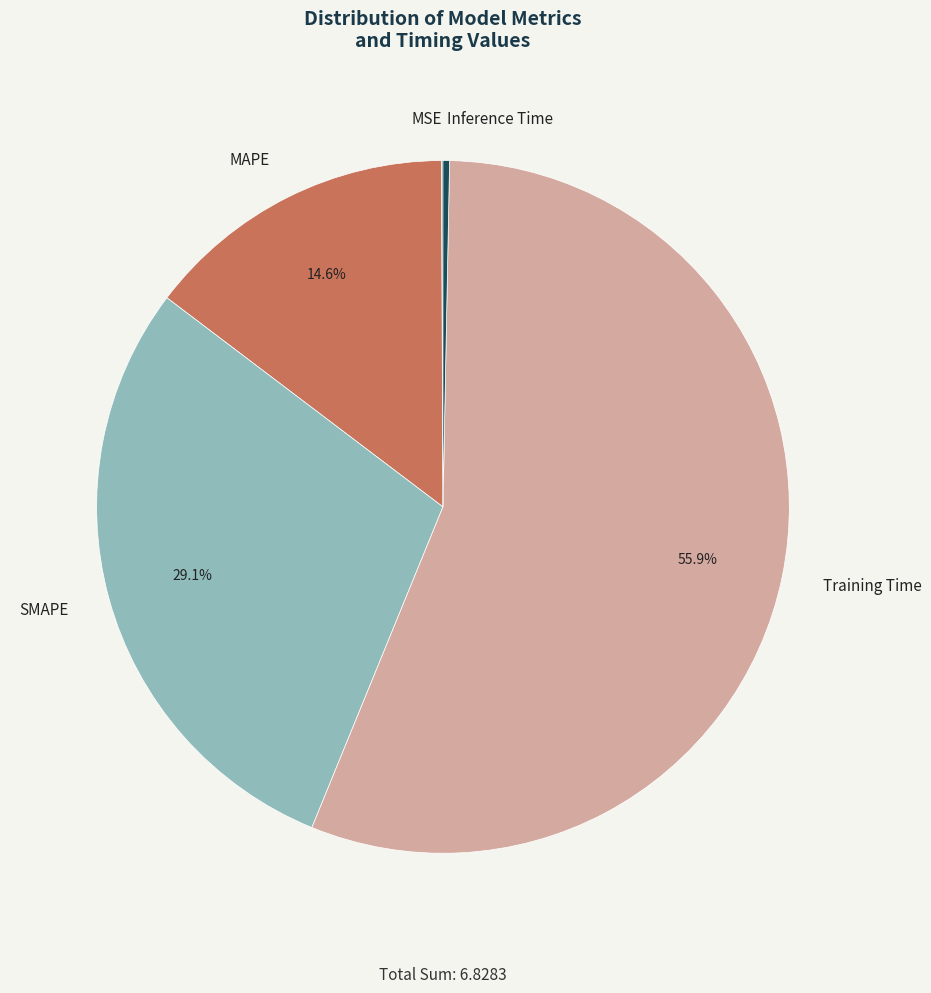

Which category accounts for the majority?

Training Time